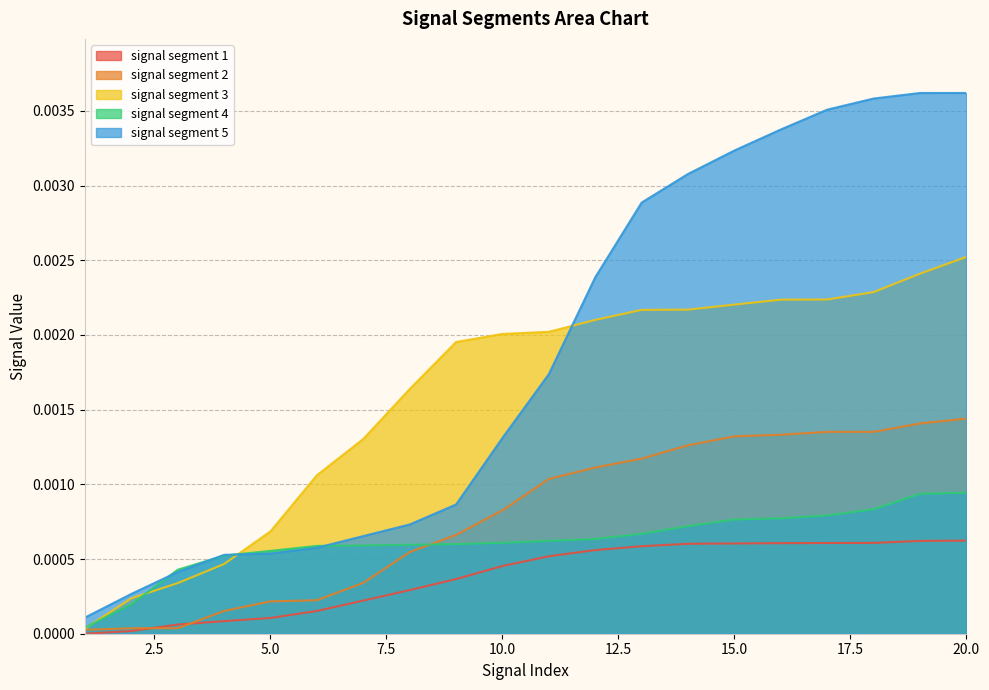

Rank the series by their maximum value, from lowest to highest.

signal segment 1, signal segment 4, signal segment 2, signal segment 3, signal segment 5